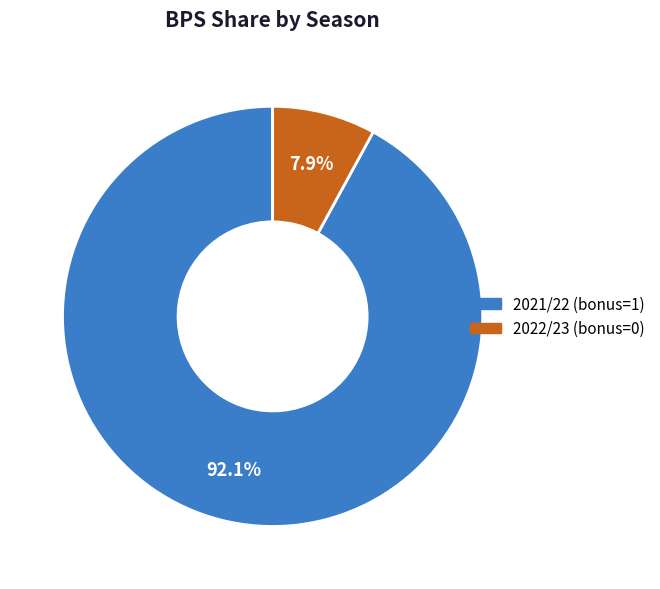

Does any single category account for the majority?

Yes